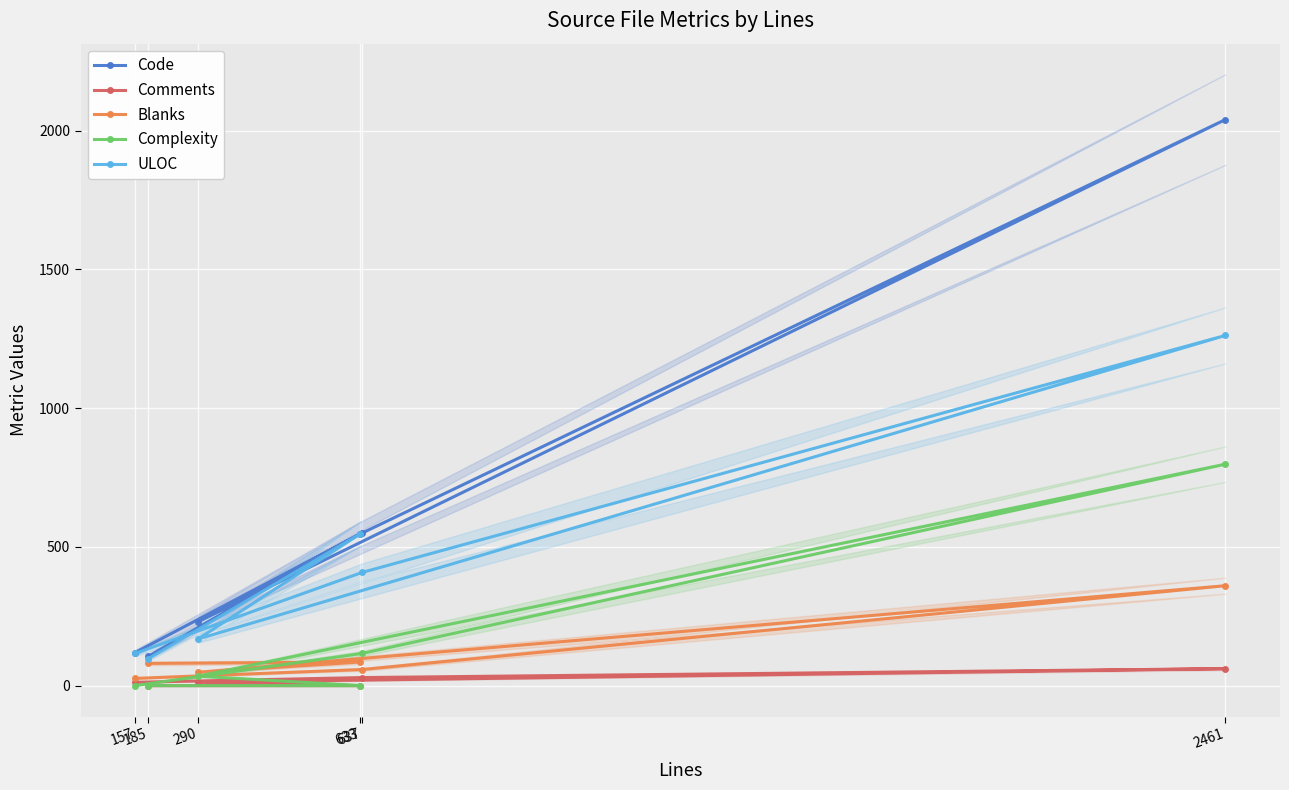

How many series are shown in this chart?

5